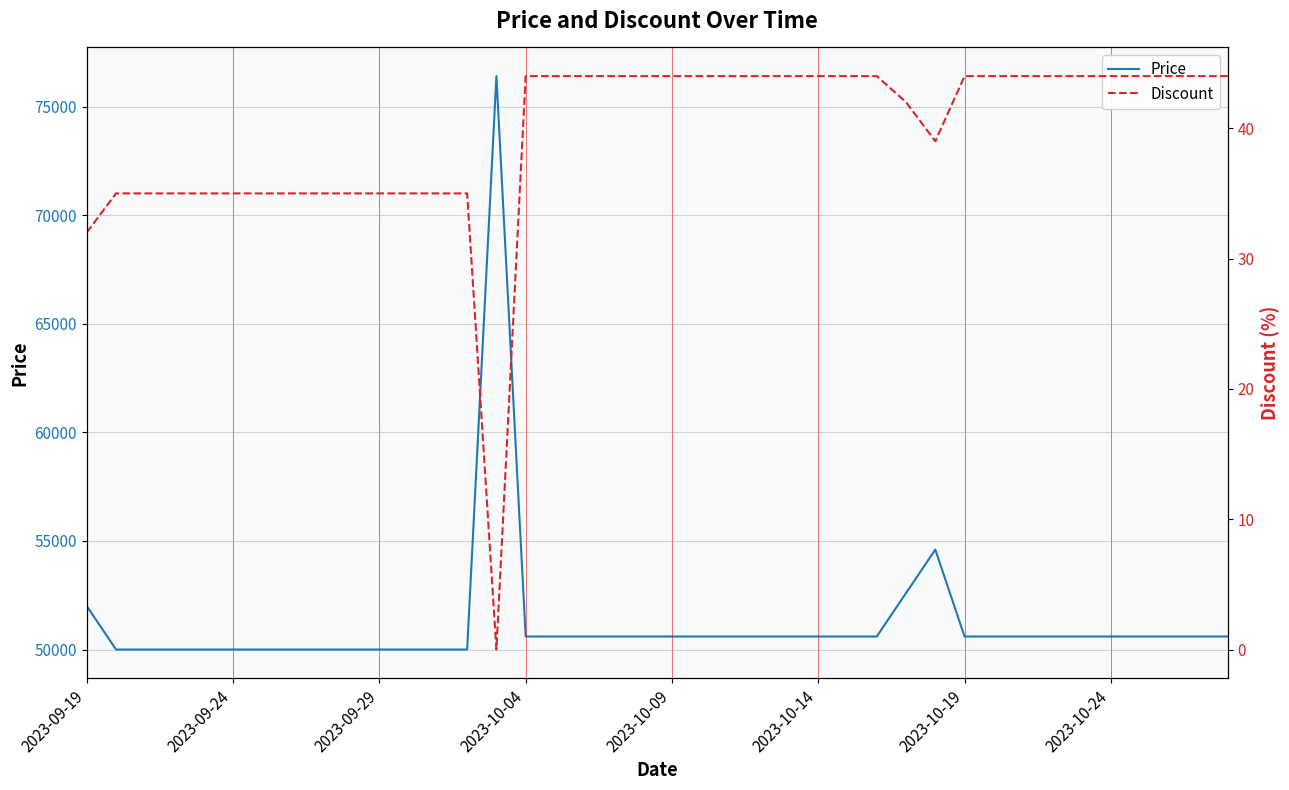

How many data points in Price are less than 50600?

13